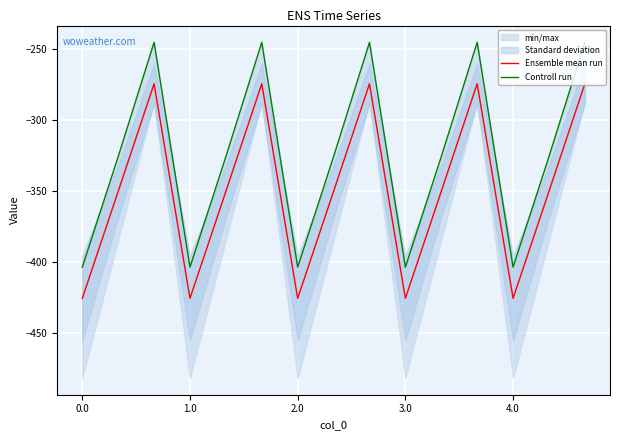

What is the lowest value of the Ensemble mean run series?

-425.8